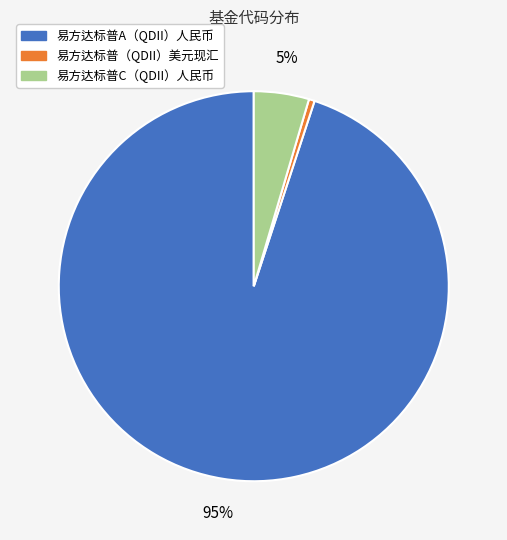

Count the number of slices in the pie.

3